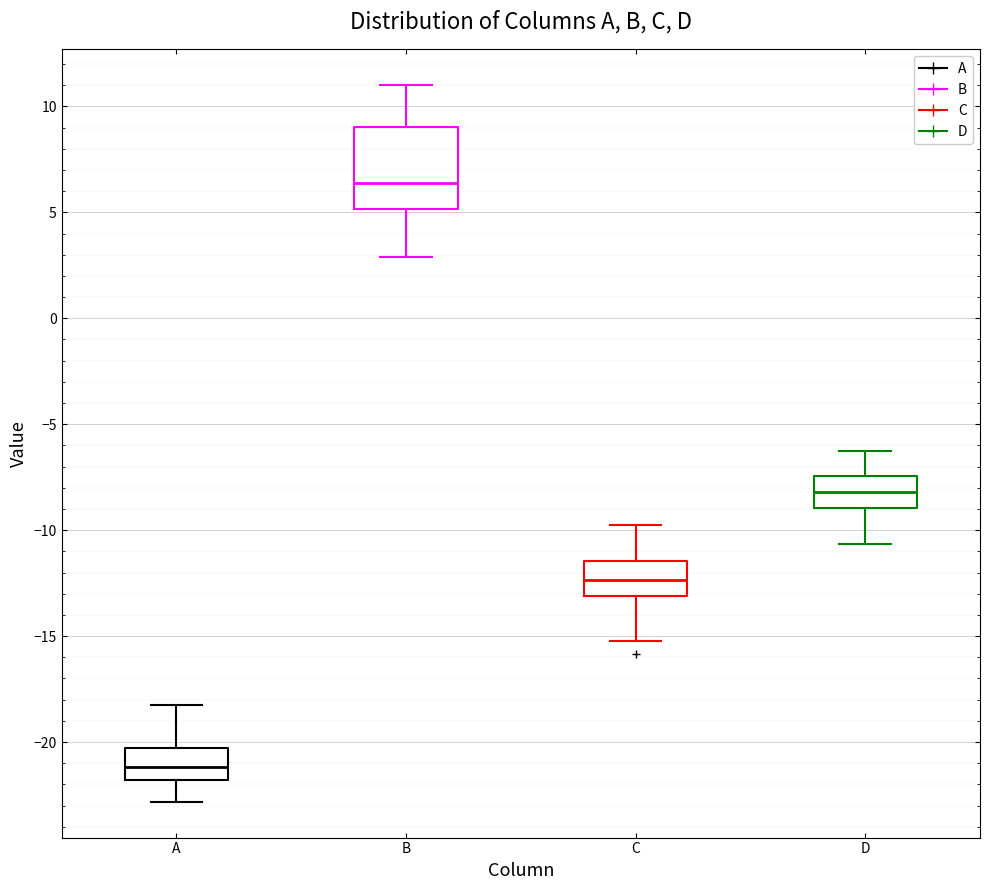

Which box is the tallest, from its lower edge to its upper edge?

B